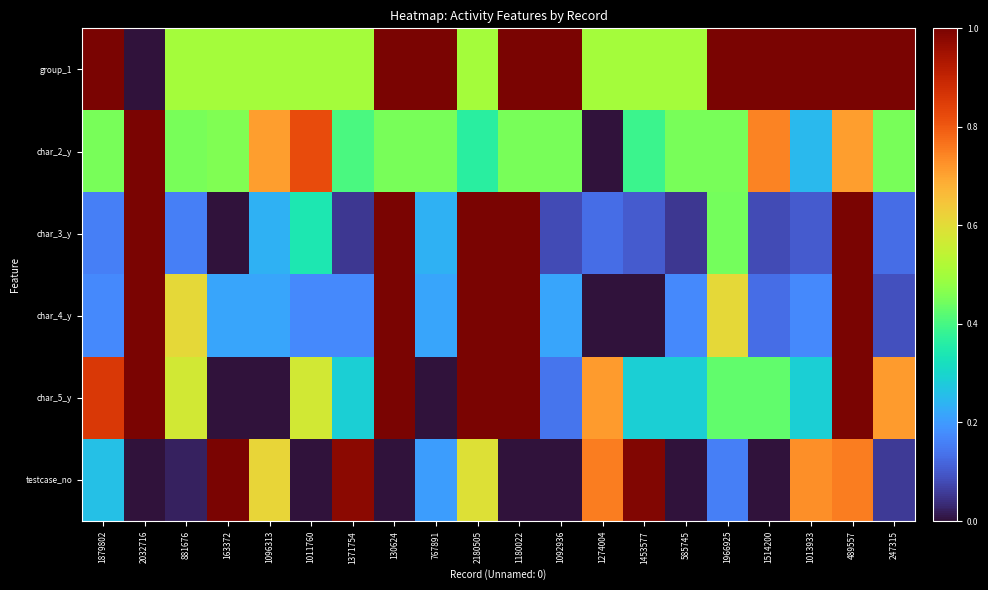

Which label corresponds to the smallest value in the chart?

2032716